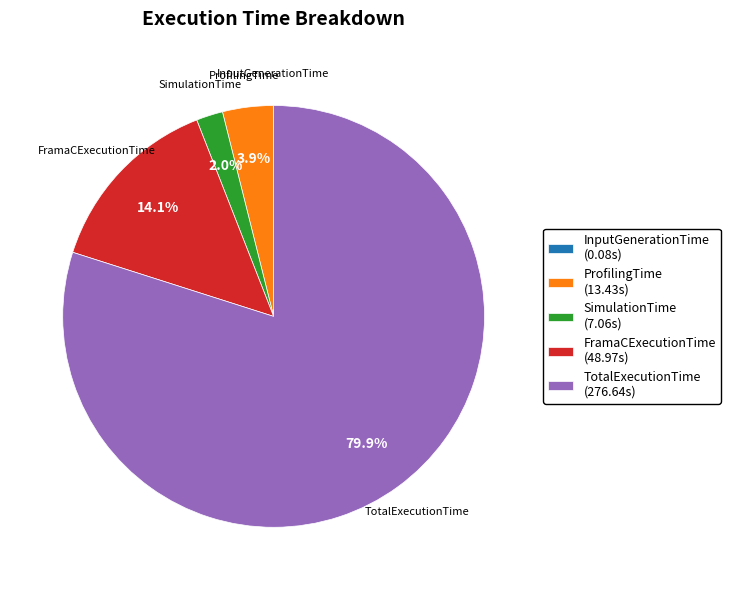

What is the ratio of the value at SimulationTime to the value at ProfilingTime?

0.5